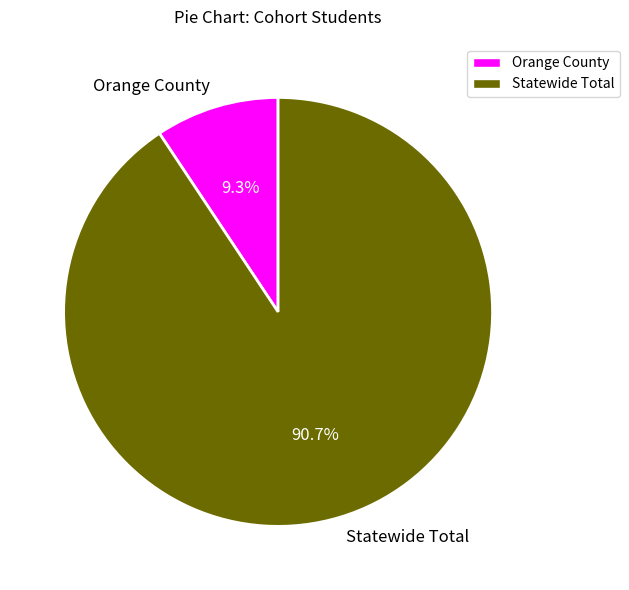

Is it true that Statewide Total is 91% of the pie?

True